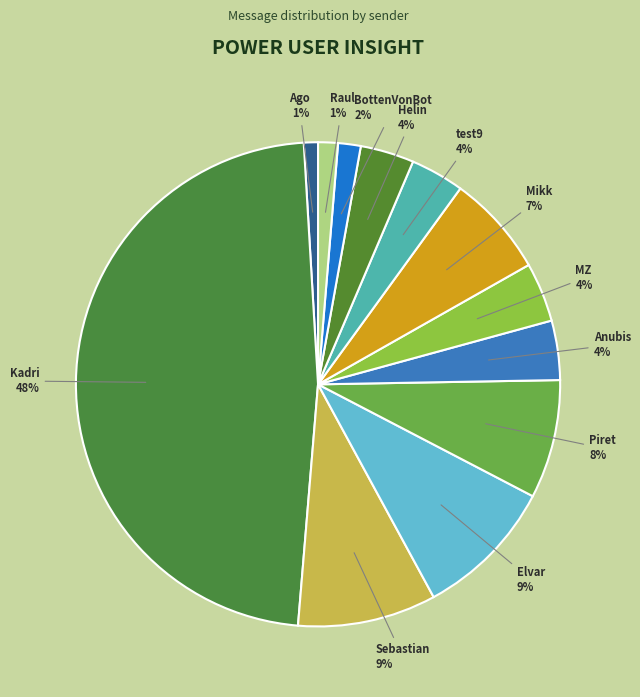

To the nearest percent, what is the difference between the largest and smallest slice percentages?

47%